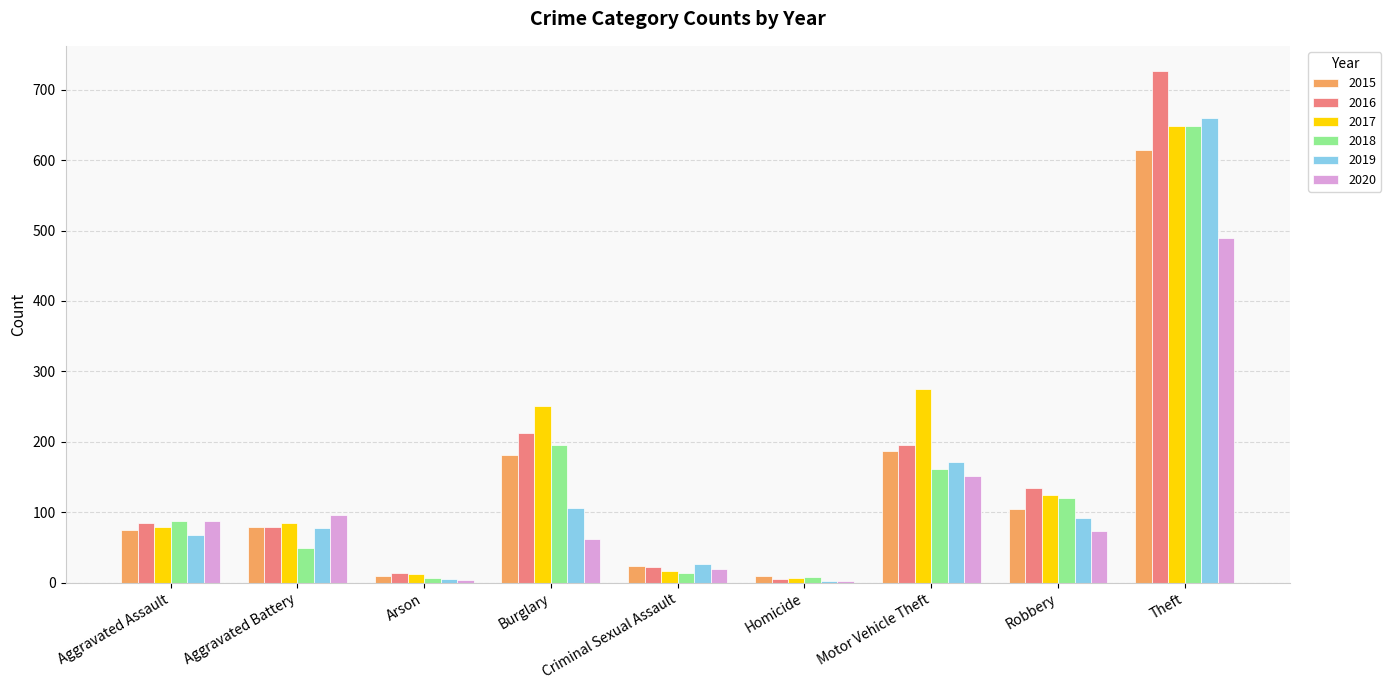

What is the sum of the 2019 values at Theft and Arson?

665